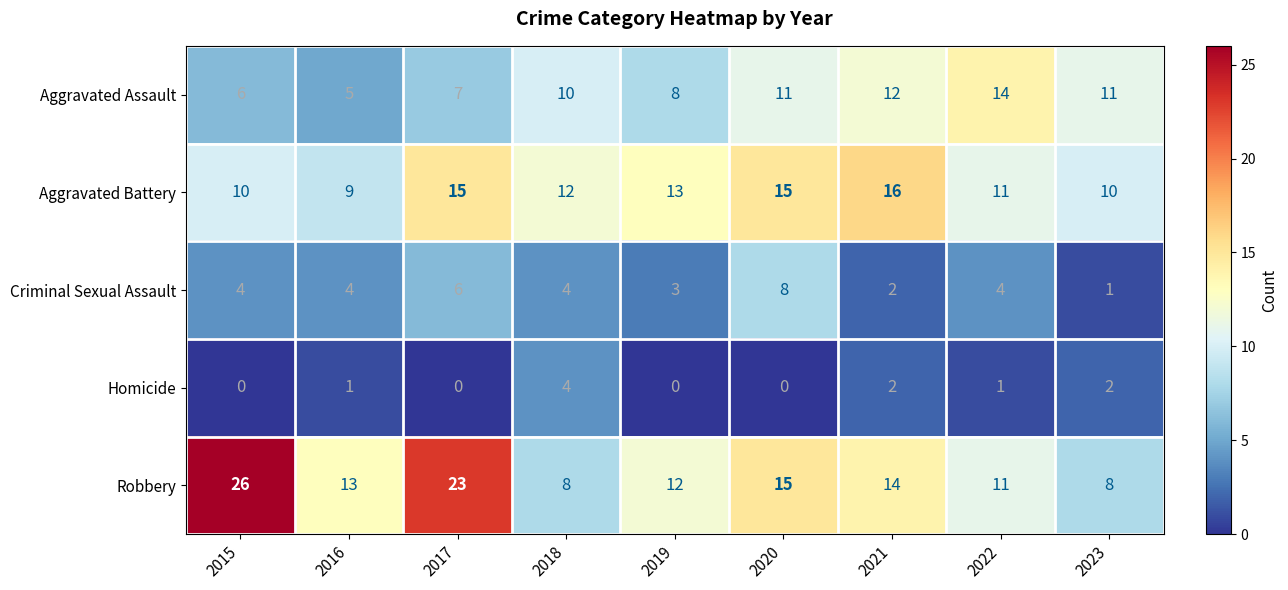

Rank the series by their average value, from lowest to highest.

Homicide, Criminal Sexual Assault, Aggravated Assault, Aggravated Battery, Robbery